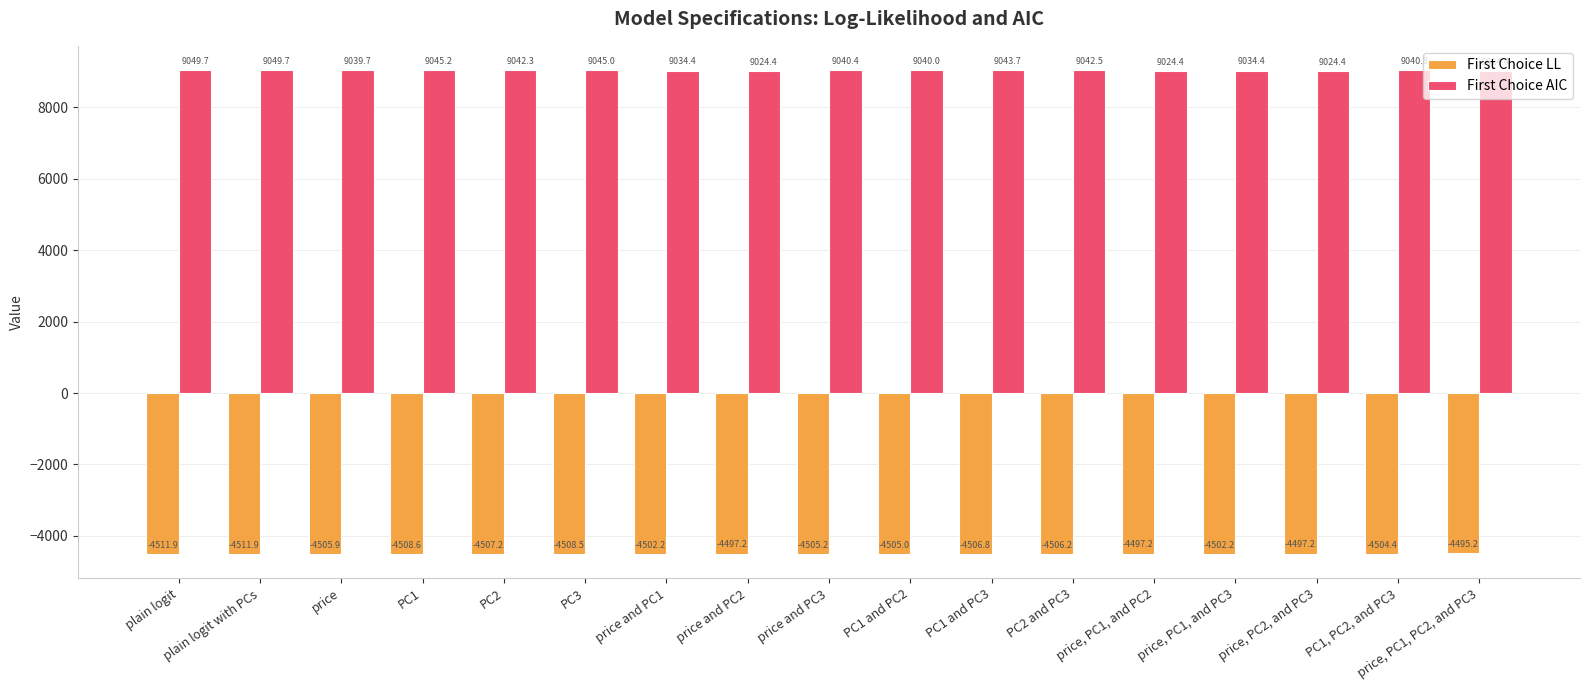

What is the label of the 3rd bar from the left?

price